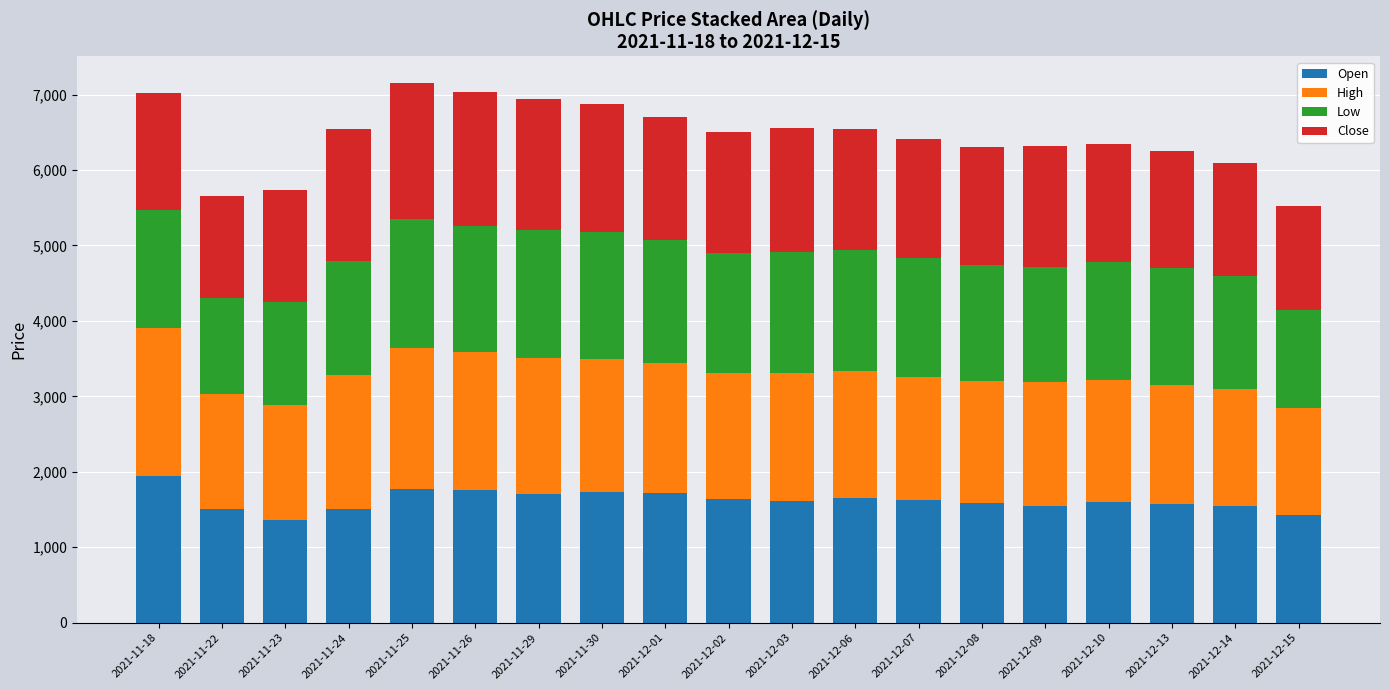

What is the highest value of the Open series?

1950.0